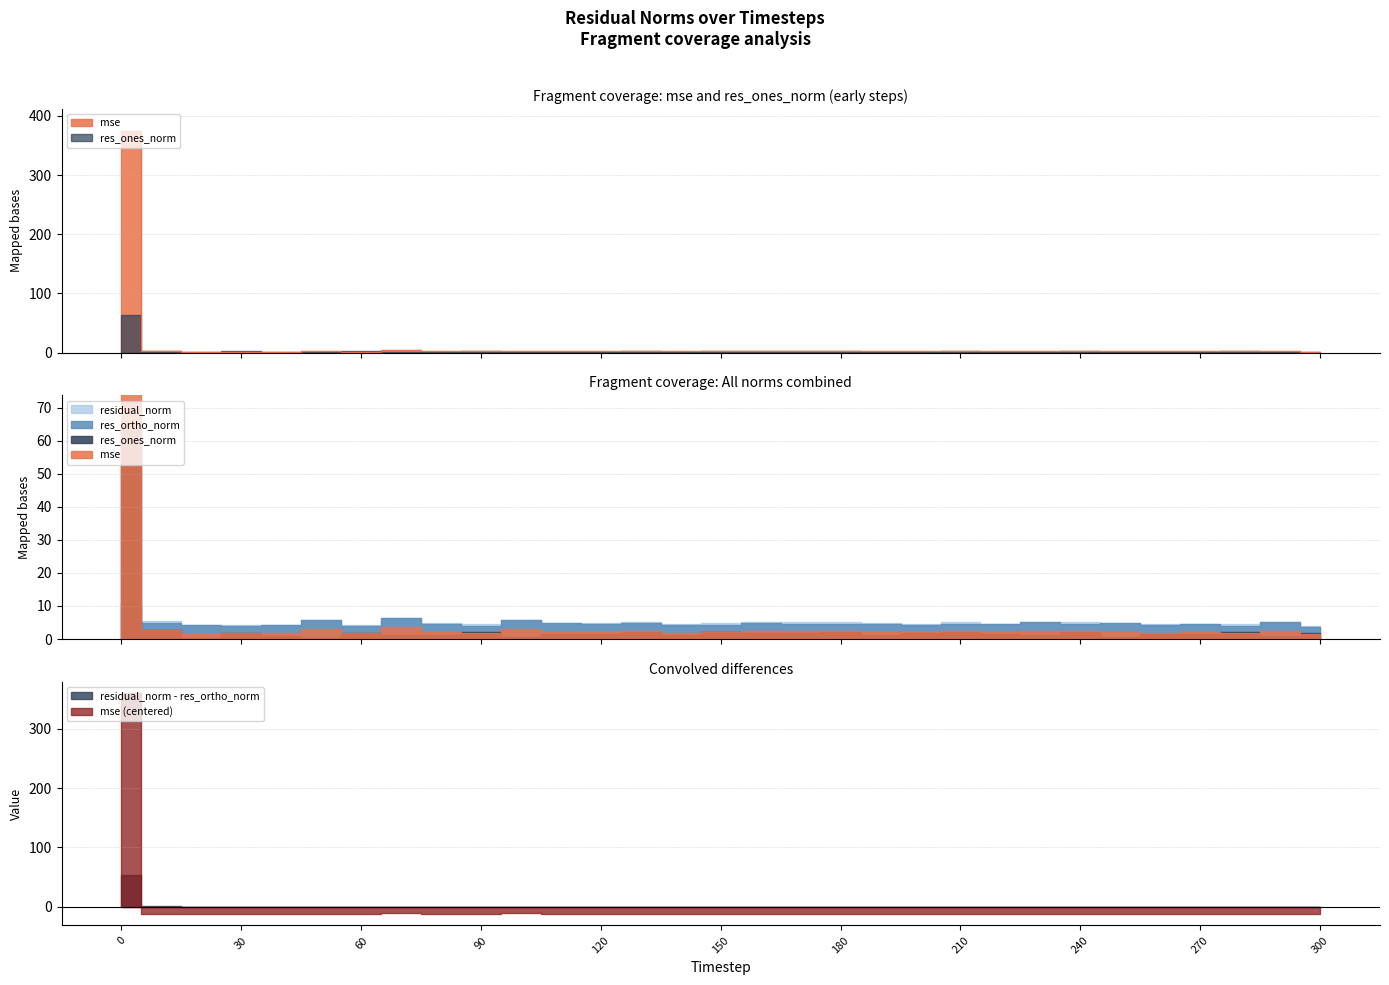

Is it true that mse equals 2.5 at 130?

True